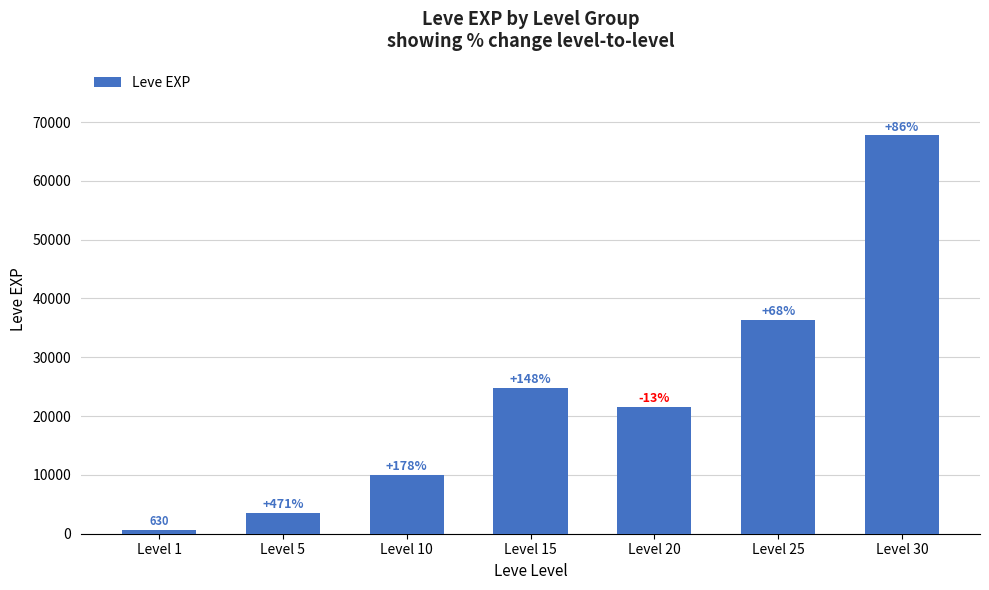

The chart shows a value of 52438 at Level 25. True or false?

False